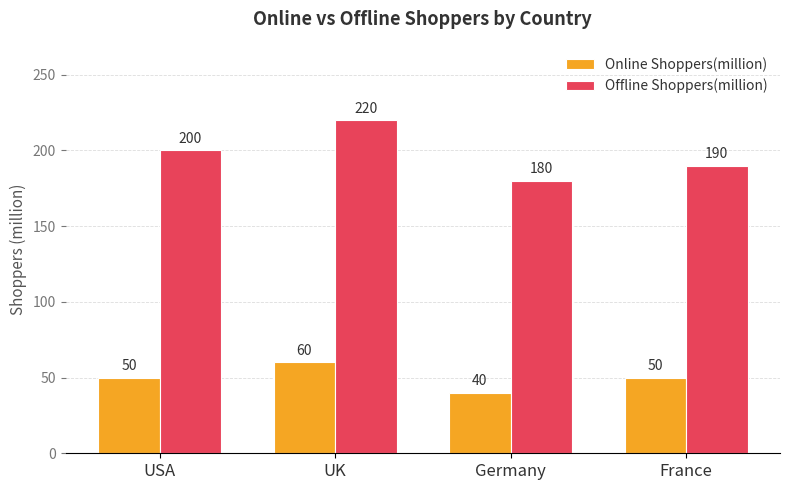

Rank the series at Germany from highest to lowest value.

Offline Shoppers(million), Online Shoppers(million)